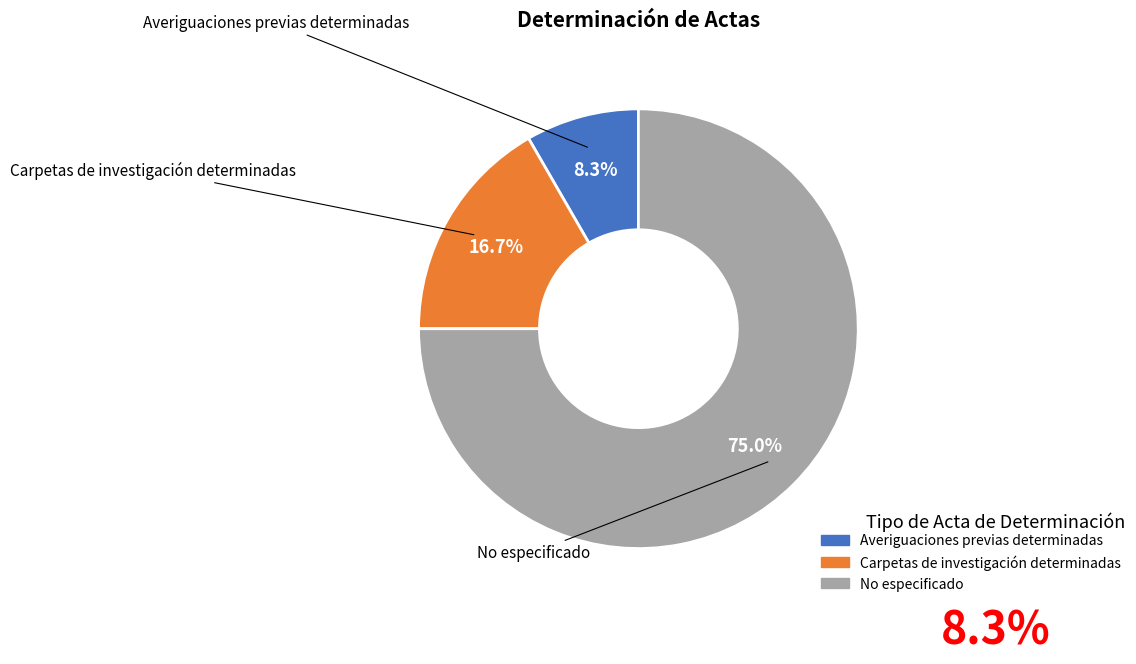

Combined, do No especificado and Carpetas de investigación determinadas account for over 50%?

Yes